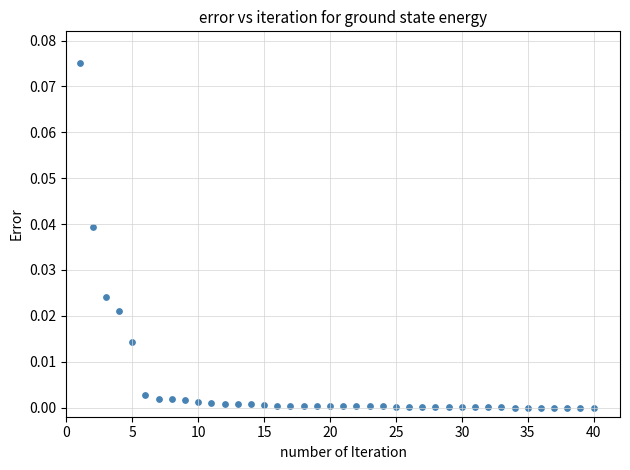

What is the range of X values (max minus min)?

39.0